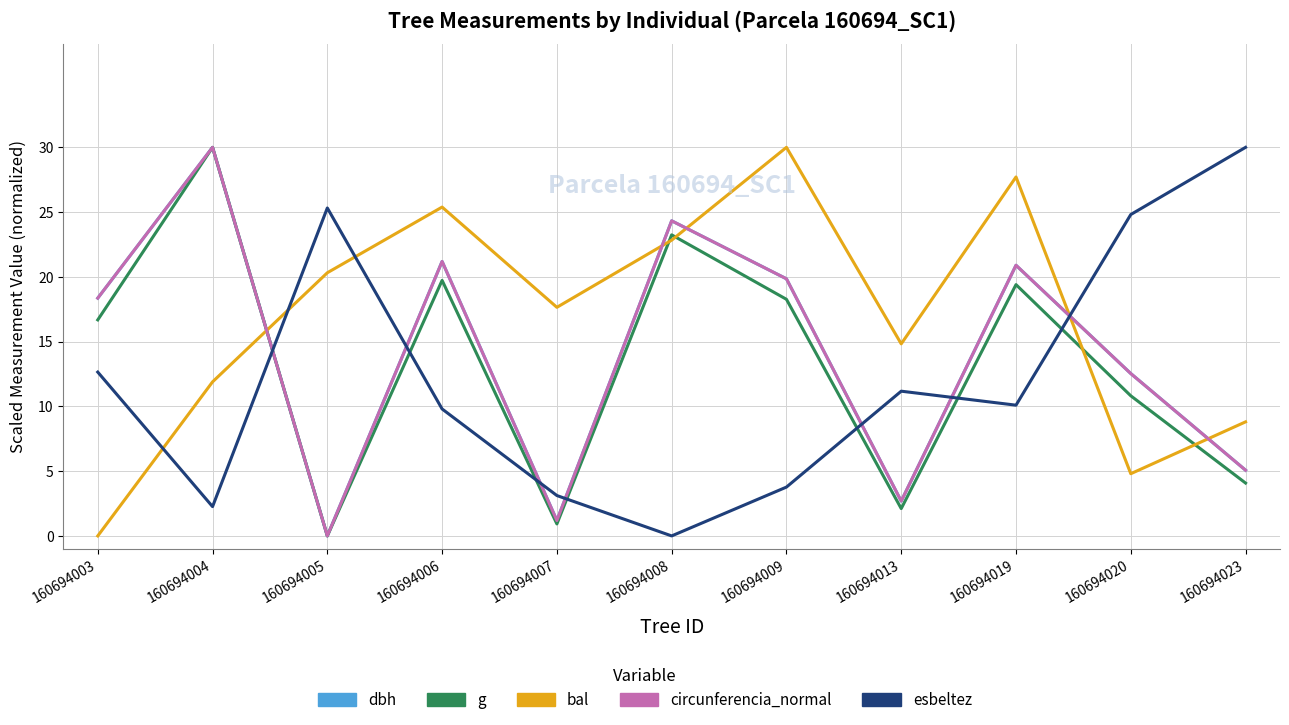

Reading left to right, what are all the values shown in this chart?

dbh: 18.4	30.0	0.0	21.2	1.2	24.3	19.9	2.7	20.9	12.5	5.1
g: 16.7	30.0	0.0	19.7	0.9	23.2	18.3	2.1	19.4	10.8	4.1
bal: 0.0	11.9	20.3	25.4	17.6	22.8	30.0	14.8	27.7	4.8	8.8
circunferencia_normal: 18.4	30.0	0.0	21.2	1.2	24.3	19.9	2.7	20.9	12.5	5.1
esbeltez: 12.6	2.3	25.3	9.8	3.1	0.0	3.8	11.2	10.1	24.8	30.0